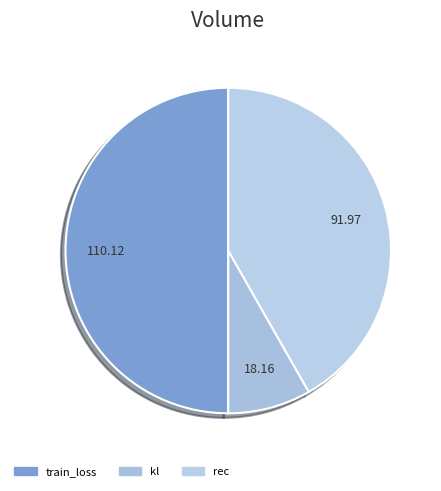

Between kl and rec, which is larger?

rec